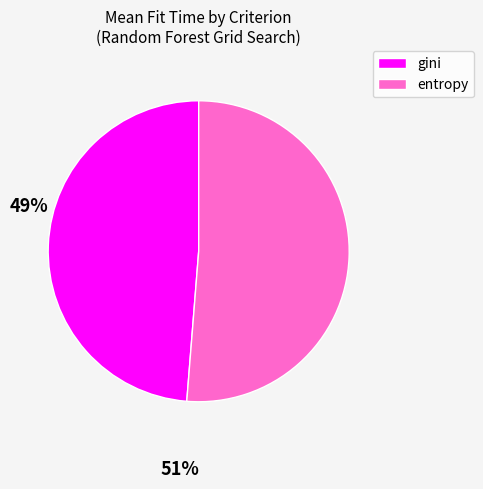

Does any single category account for the majority?

Yes